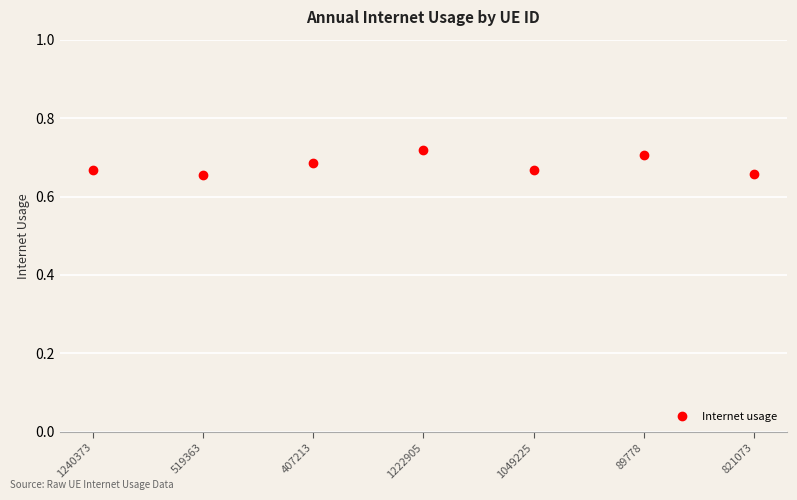

Which has a higher value, 407213 or 821073?

407213